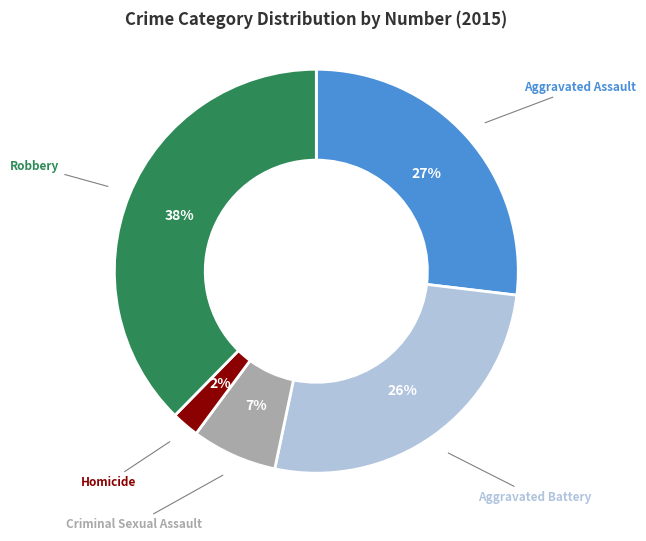

To the nearest percent, what is the average slice percentage?

20%